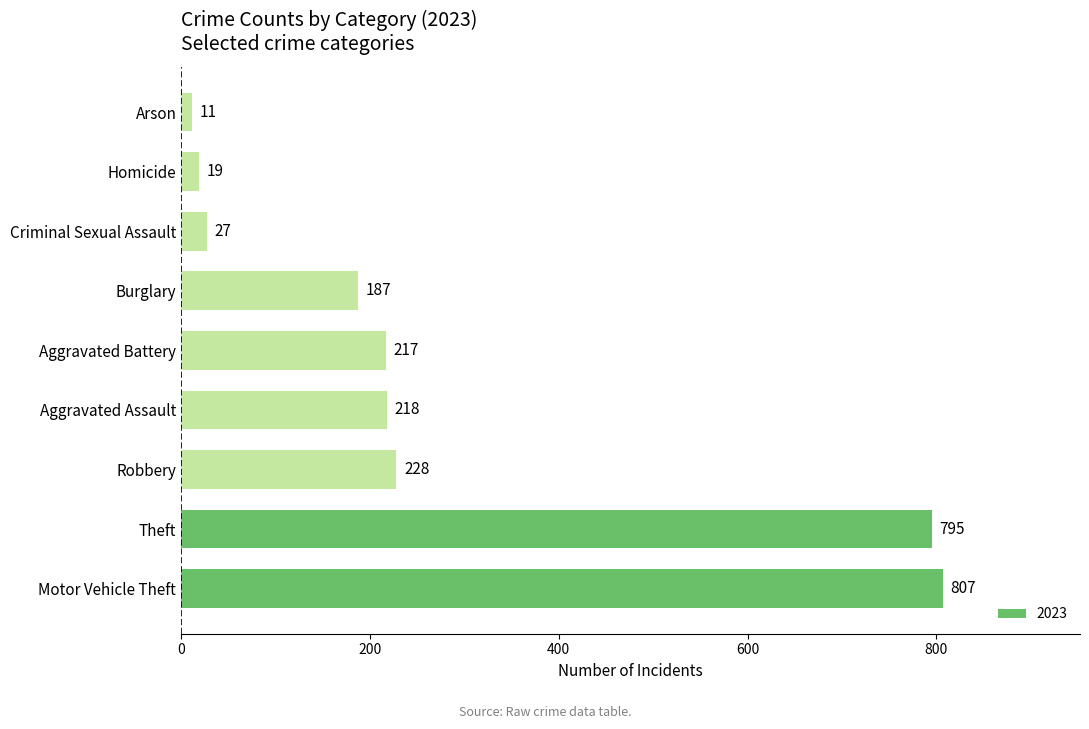

Between Theft and Criminal Sexual Assault, which is larger?

Theft